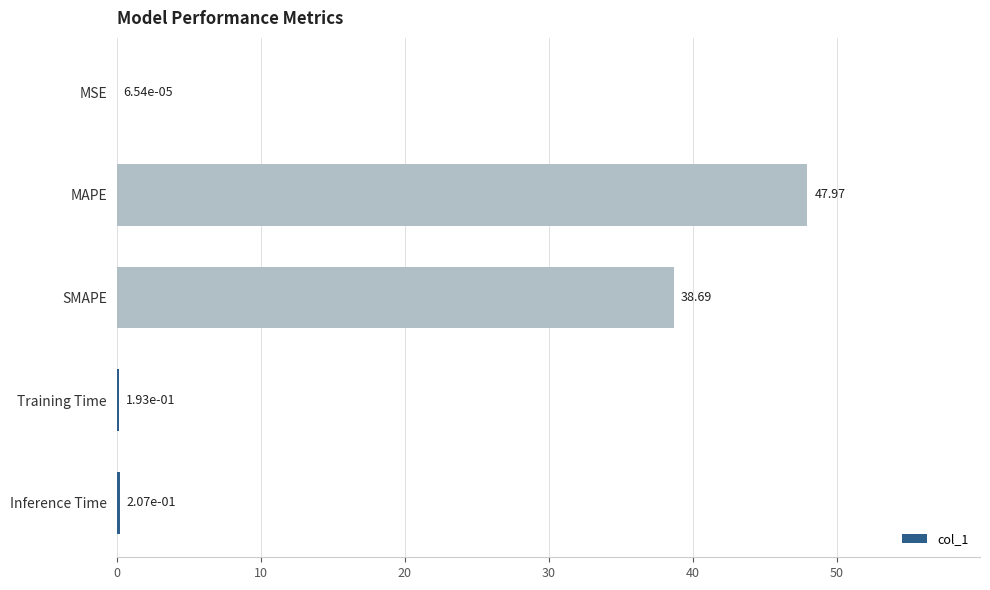

What is the sum of all values?

87.1